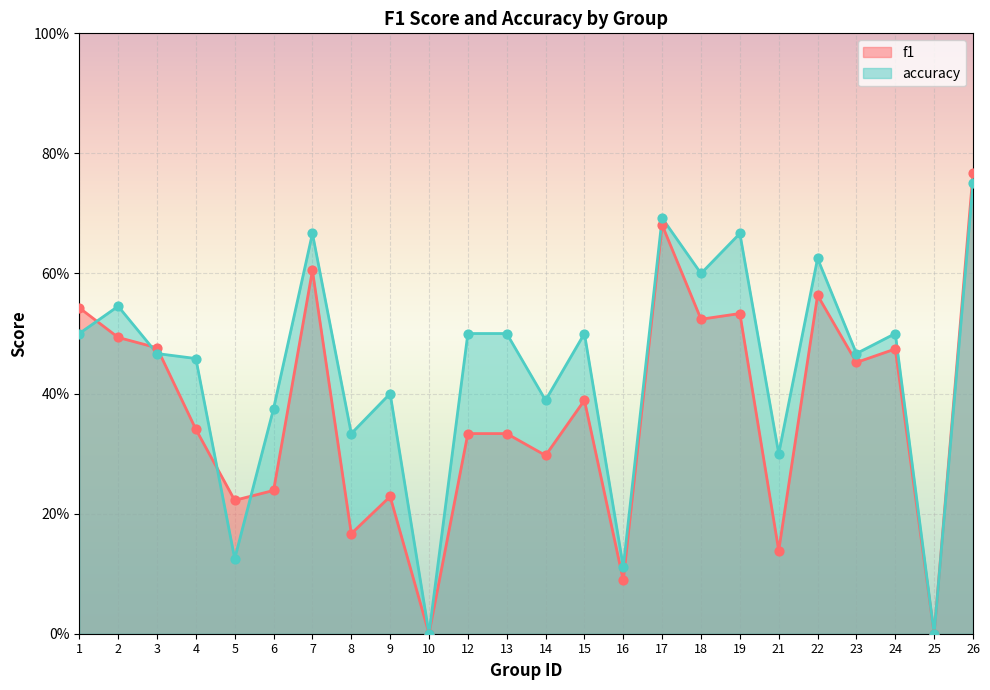

Which series has the largest total across all categories?

accuracy